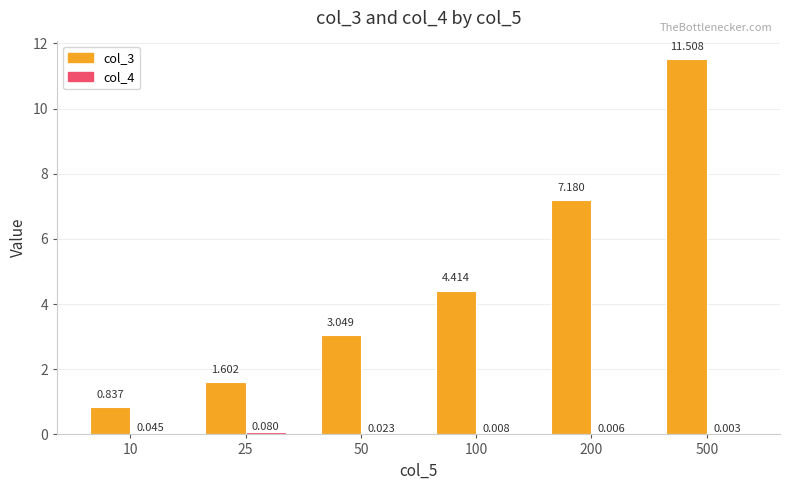

How many distinct data groups are displayed?

2